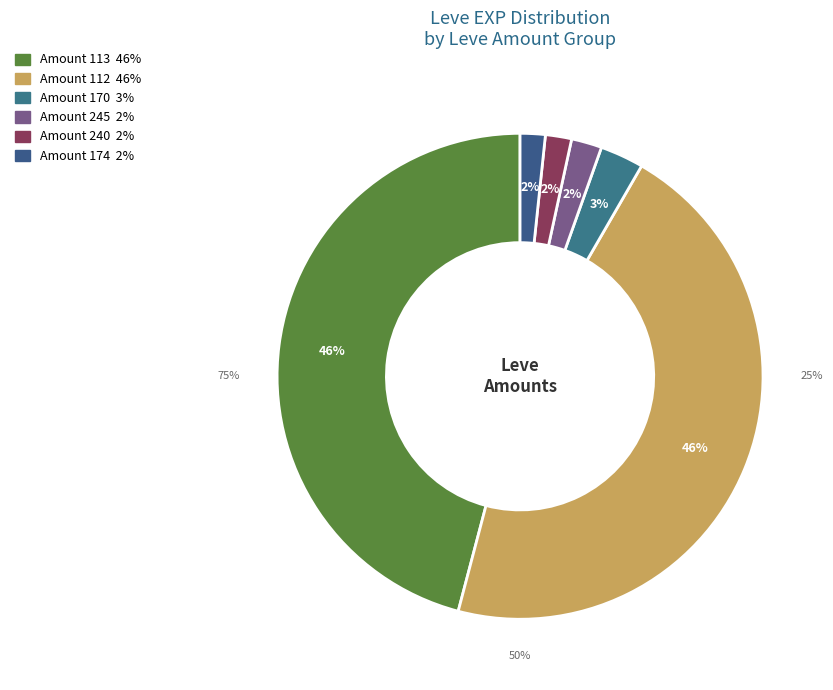

Is there any slice that represents more than half of the pie?

No